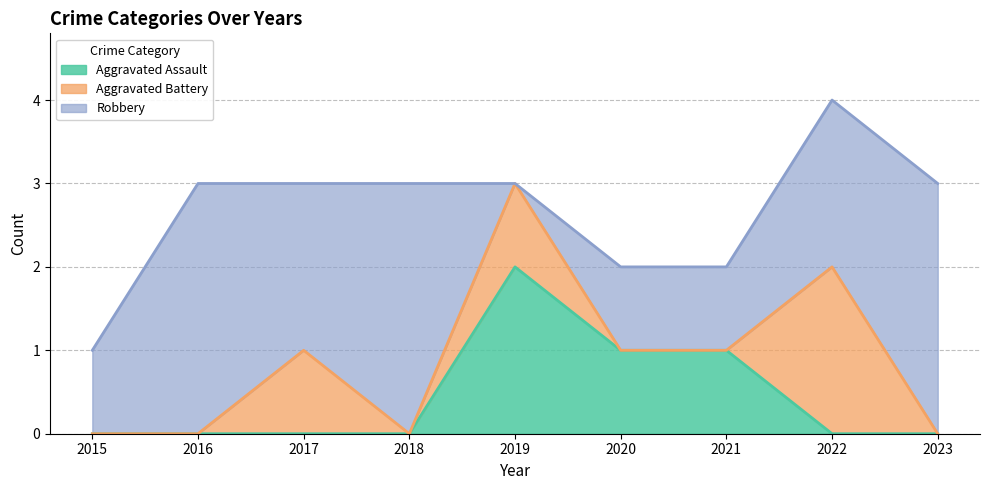

In Robbery, how many points are higher than both neighbors (excluding endpoints)?

2